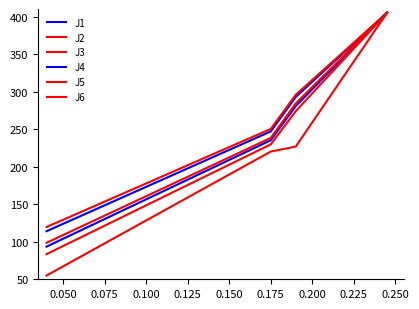

Does the chart have visible grid lines?

No